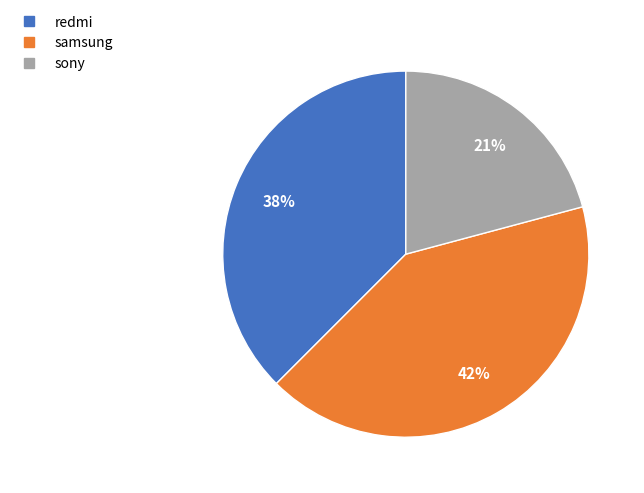

How many segments does this pie chart have?

3